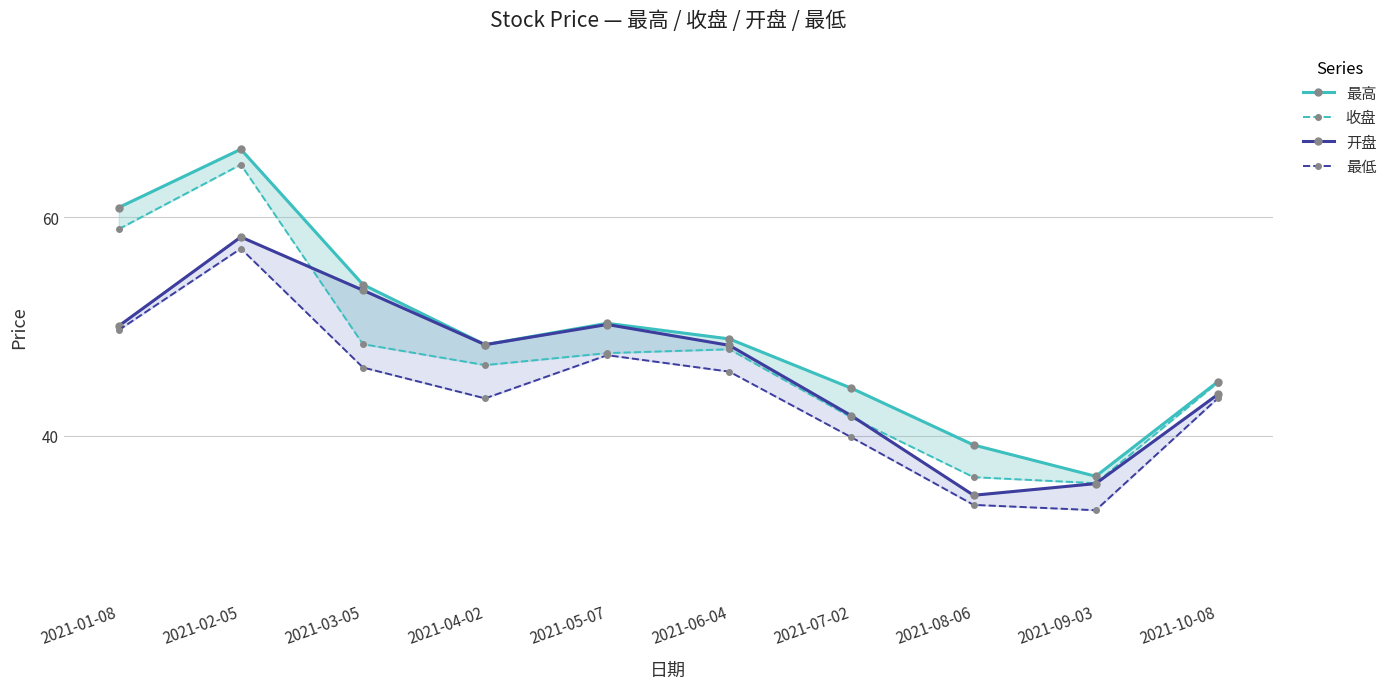

True or false: 最高 and 开盘 intersect in this chart.

False